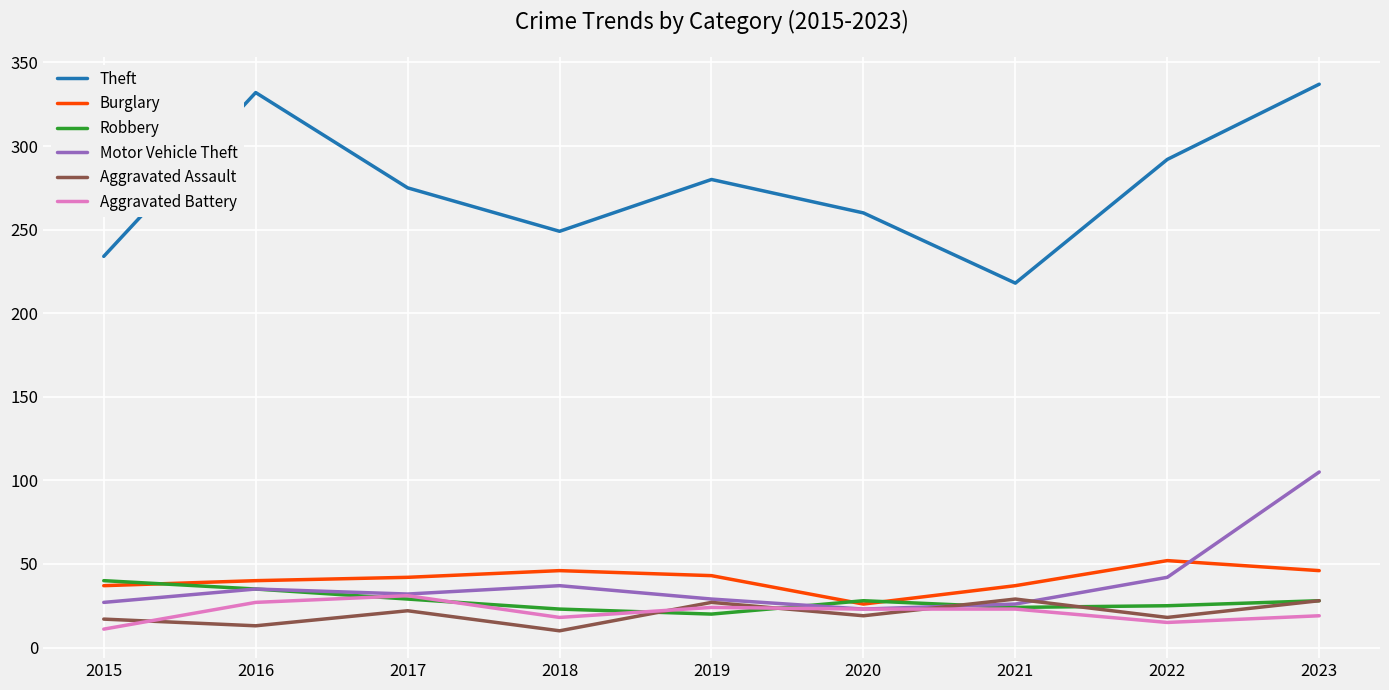

Does the chart display data point markers on the line(s)?

No